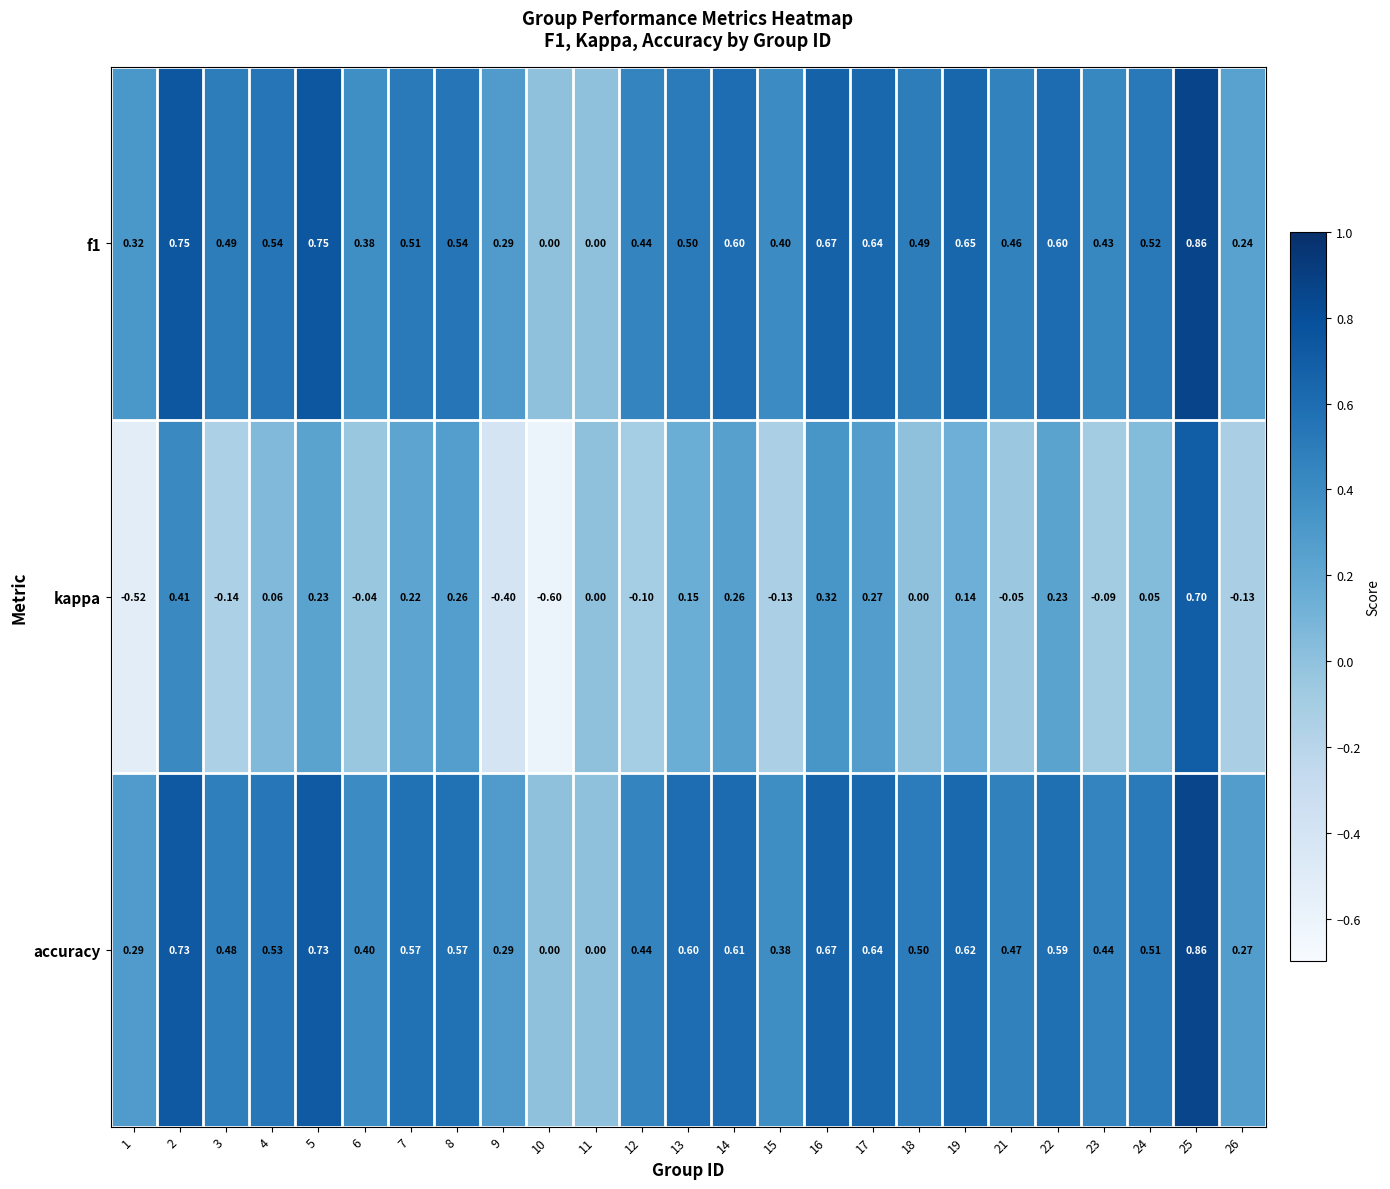

Which series has the largest range (max minus min)?

kappa